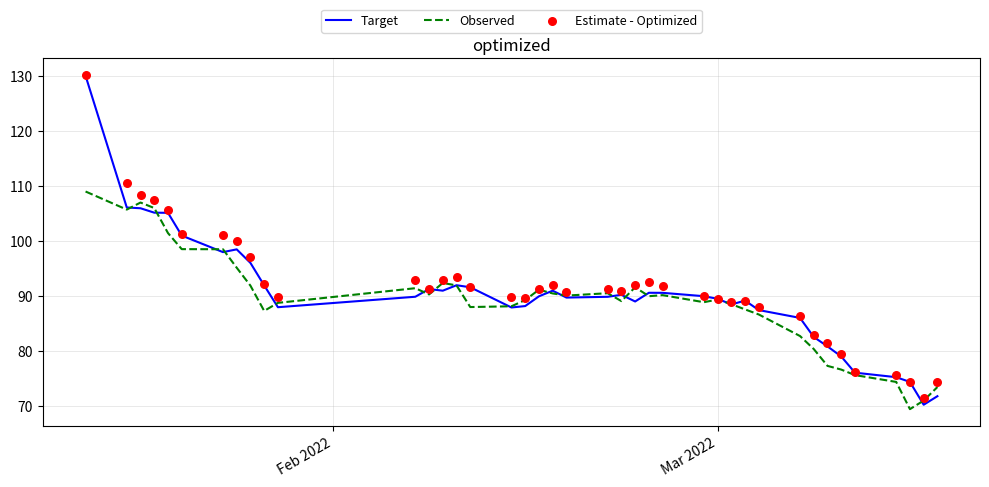

Which series reaches the maximum Y coordinate?

Estimate - Optimized